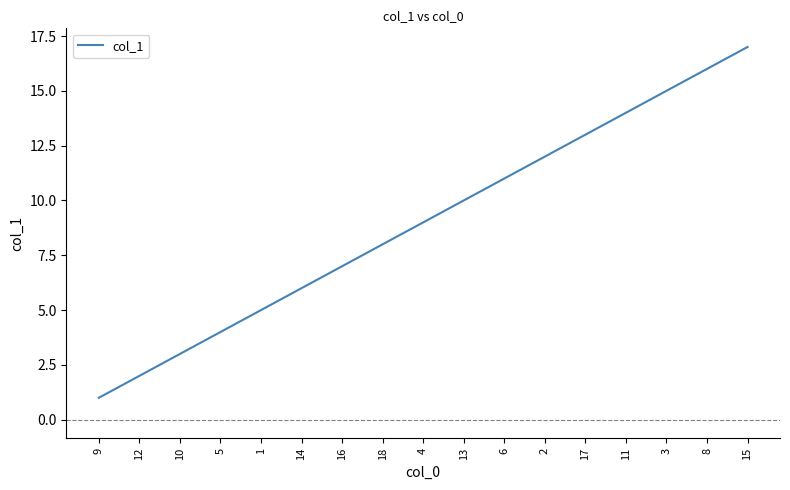

Reading right to left, transcribe all the data shown in this chart.

17	16	15	14	13	12	11	10	9	8	7	6	5	4	3	2	1